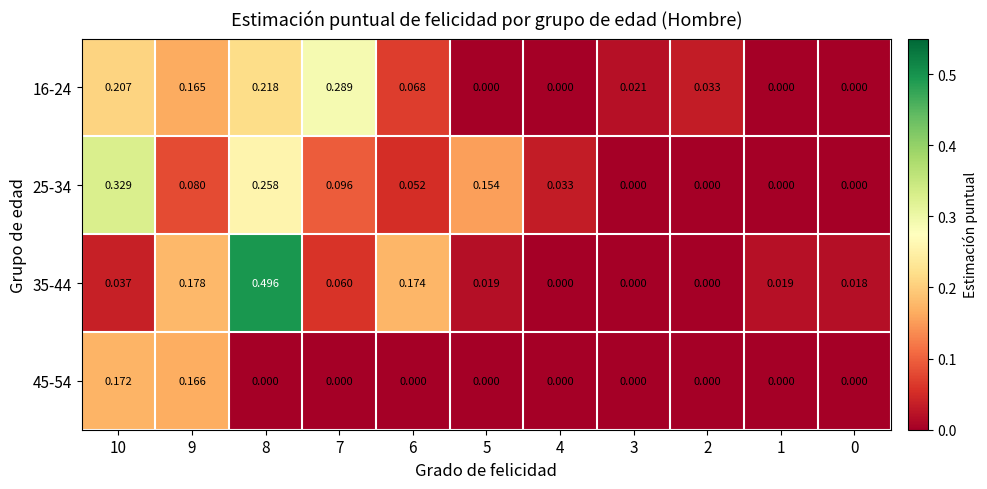

At how many categories does at least one series exceed 0?

11